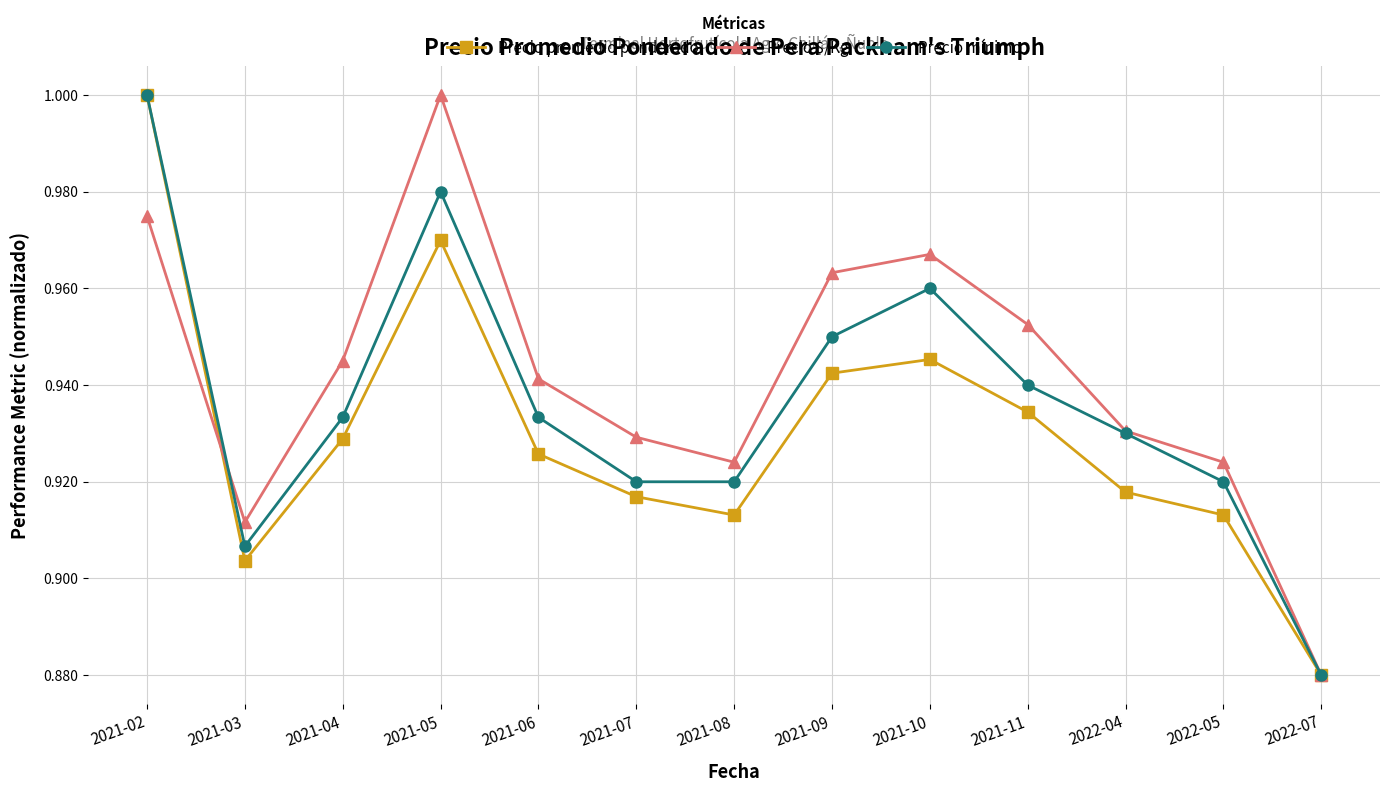

What is the label of the 8th point from the right?

2021-07